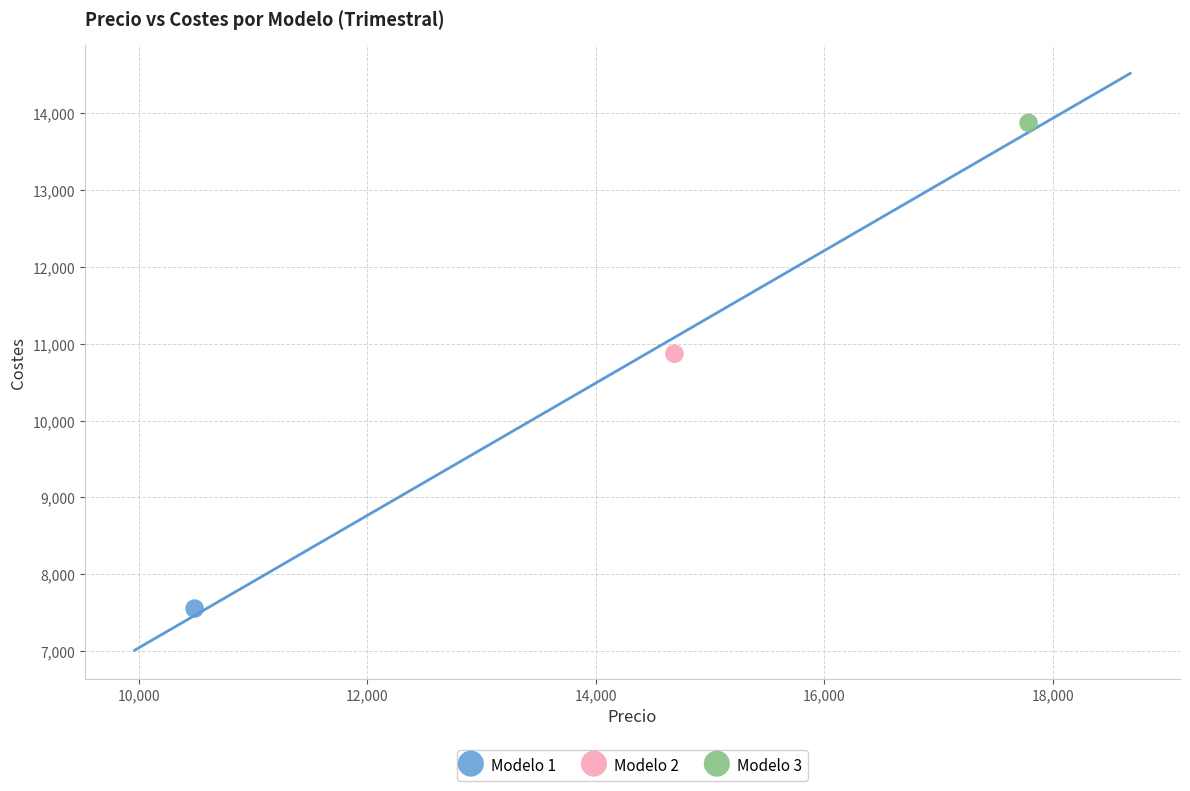

Which series reaches the minimum Y coordinate?

Modelo 1